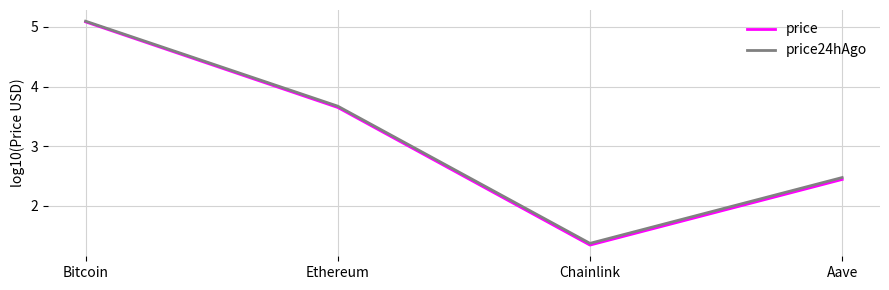

Which series has the largest range (max minus min)?

price